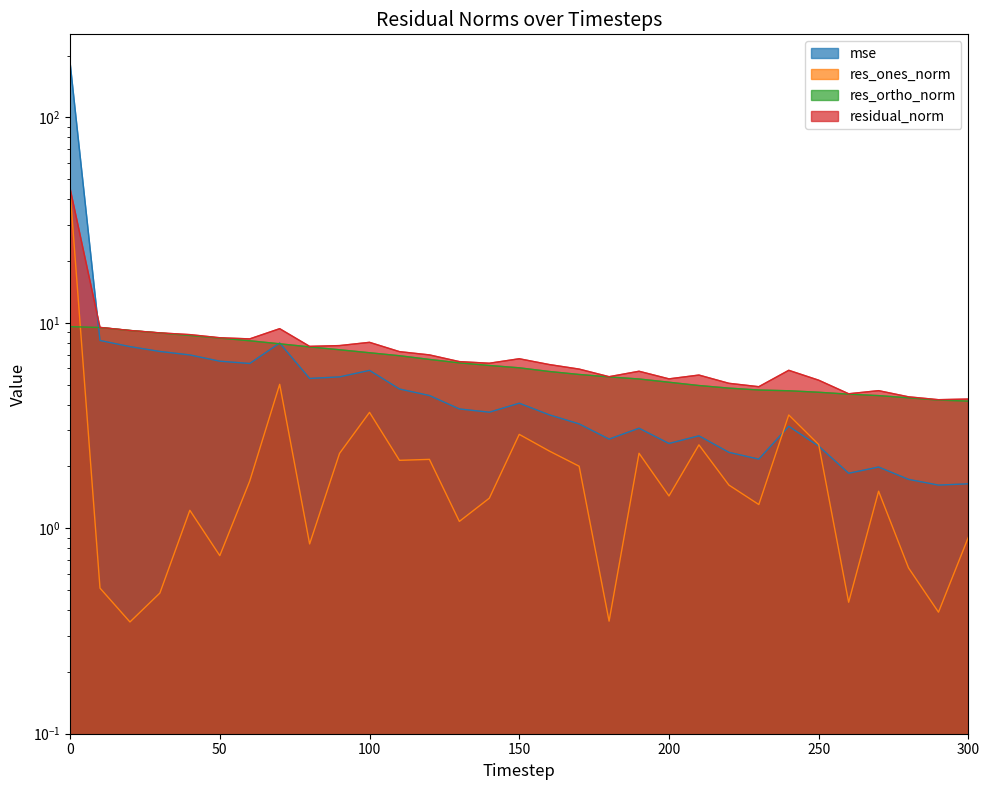

What is the sum of the mse values at 130 and 140?

7.5